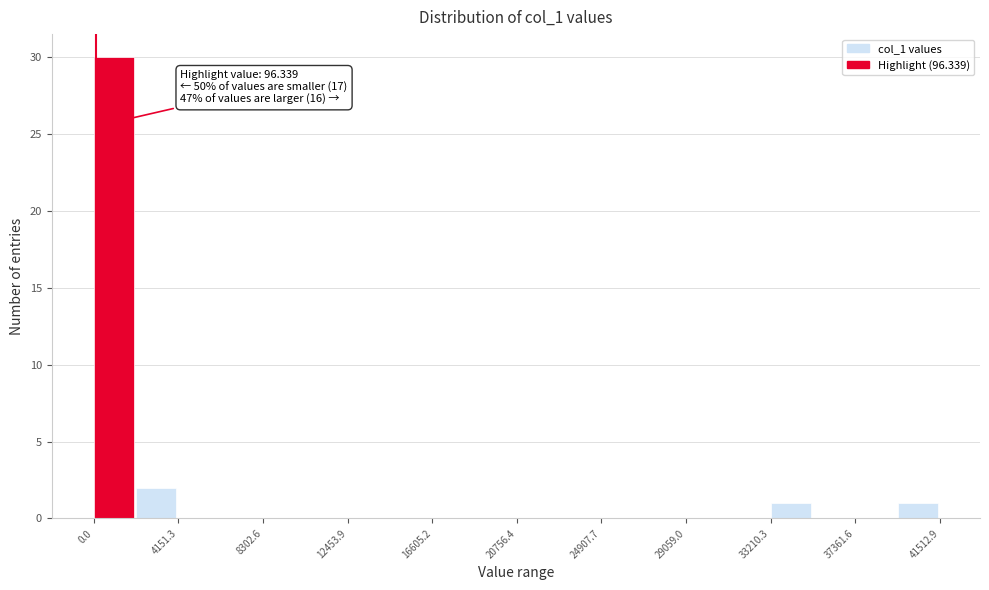

Which range on the x-axis has the tallest bar?

0 to 2000